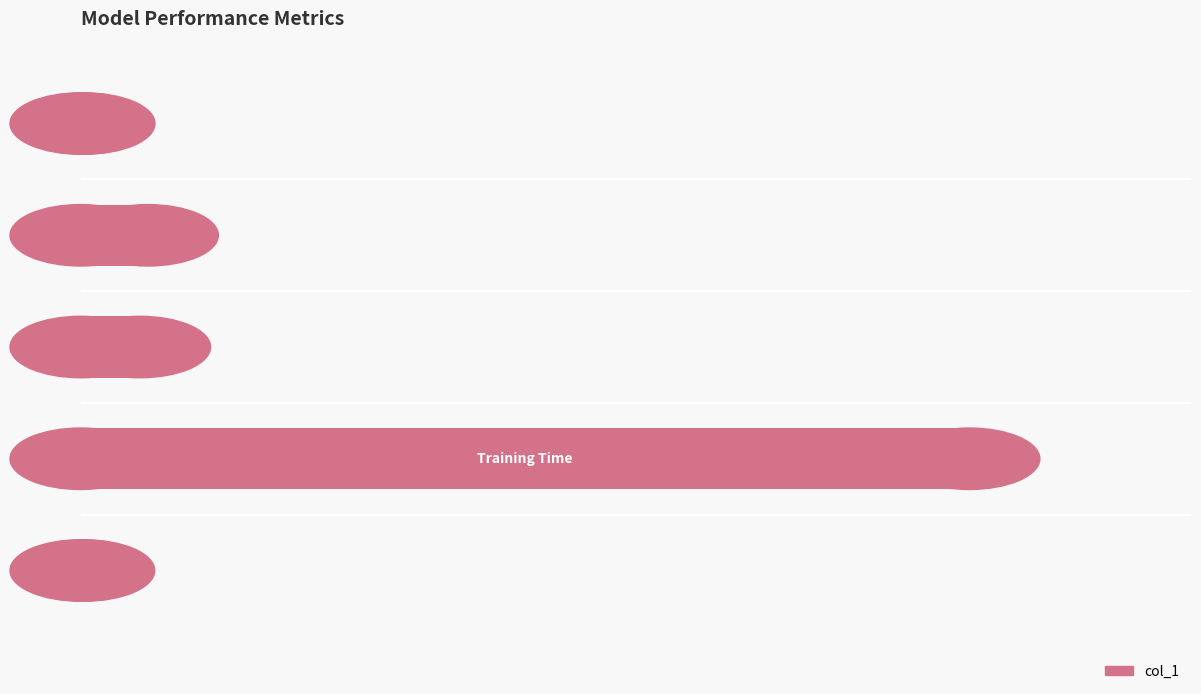

What is the sum of all values?

4.0